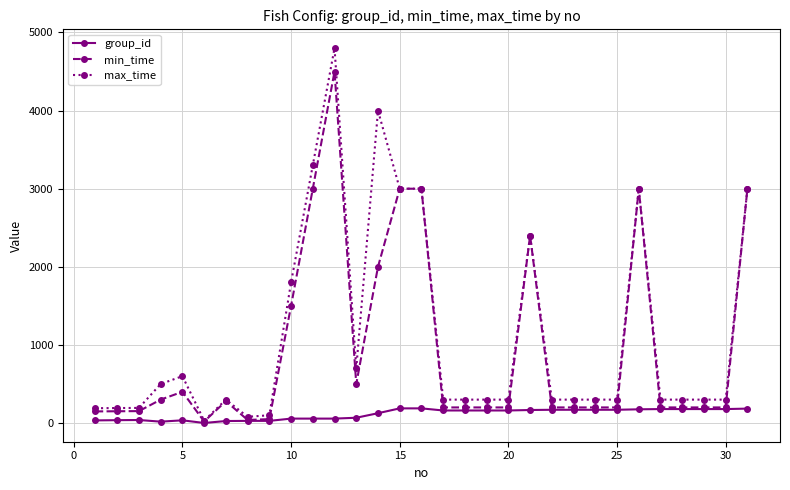

List the series in order of their peak value, highest first.

max_time, min_time, group_id